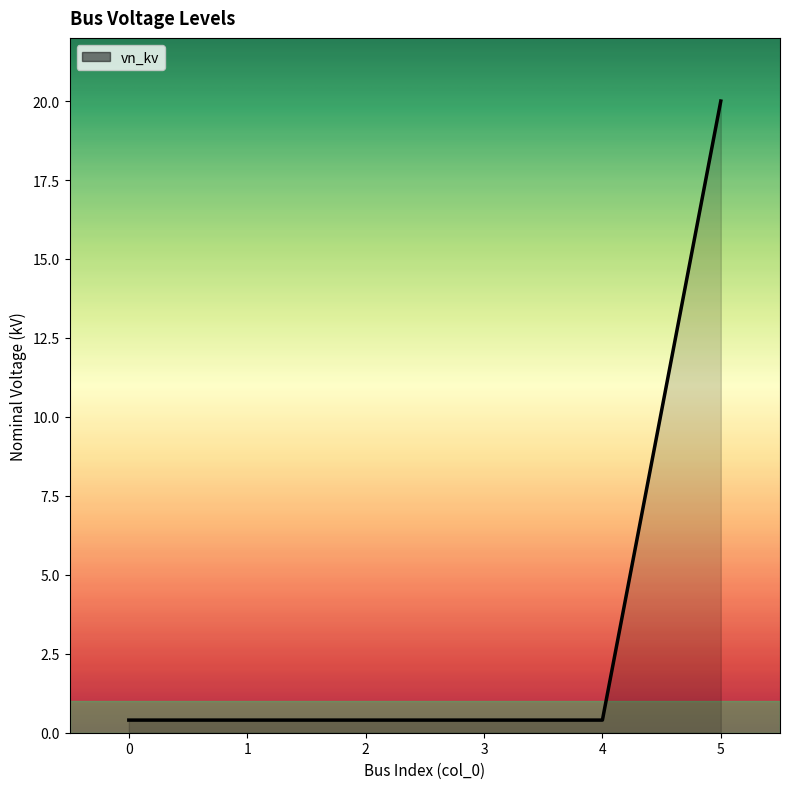

At which category does the chart reach its peak across all series?

5